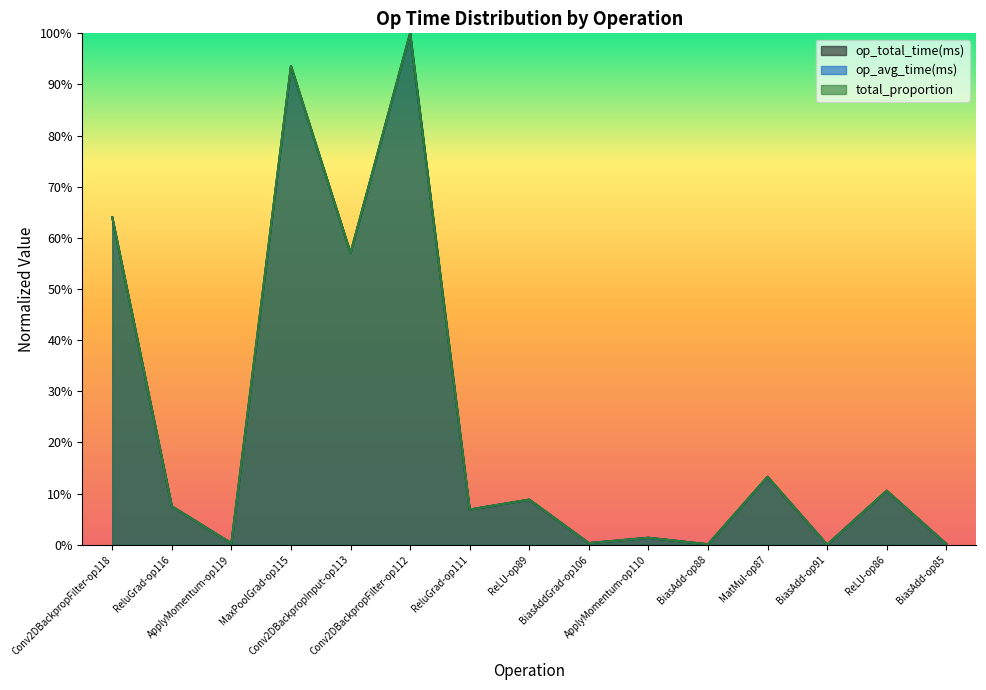

How many lines are shown in the chart?

3